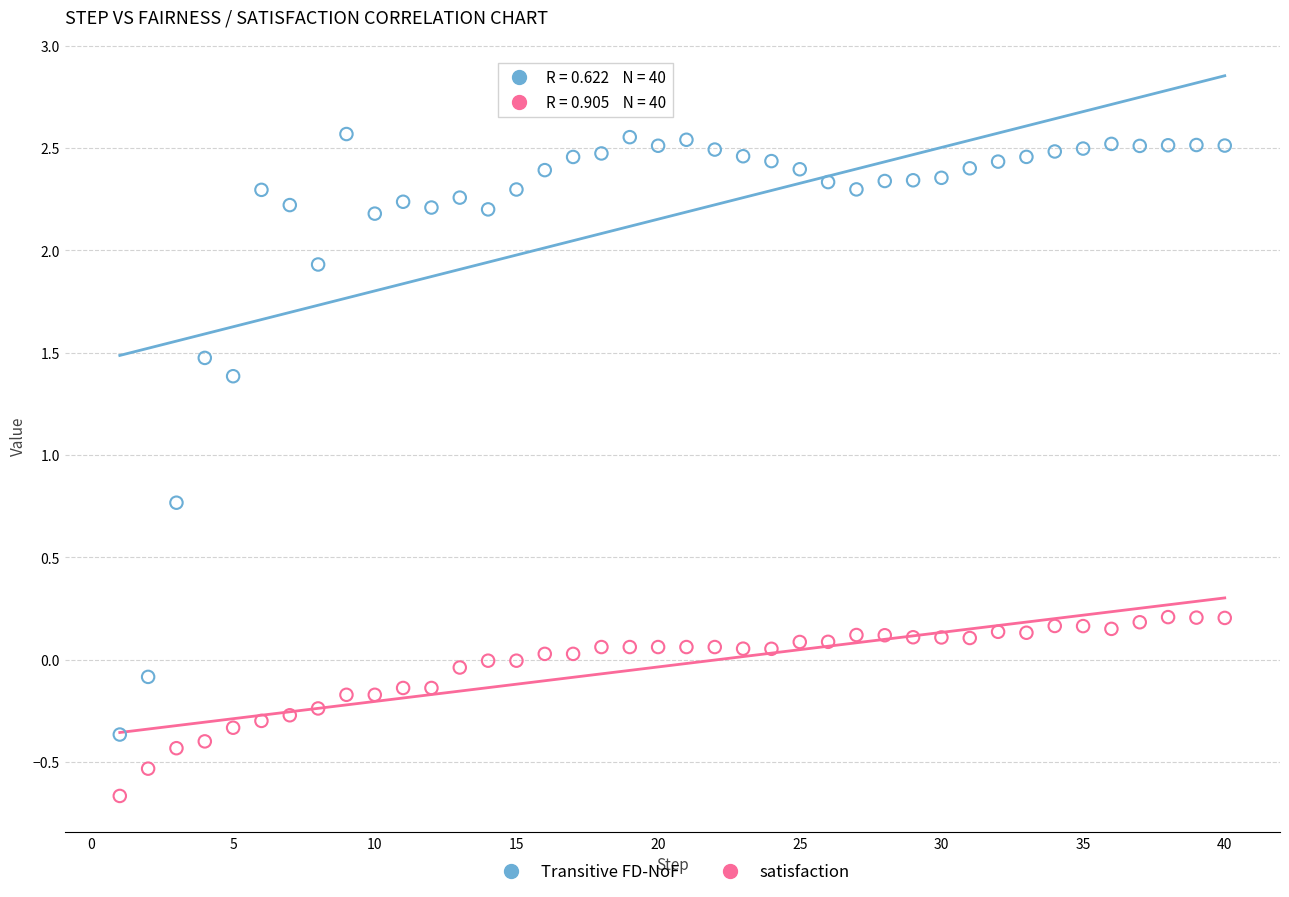

Across all data points, what is the range of X values (max minus min)?

39.0